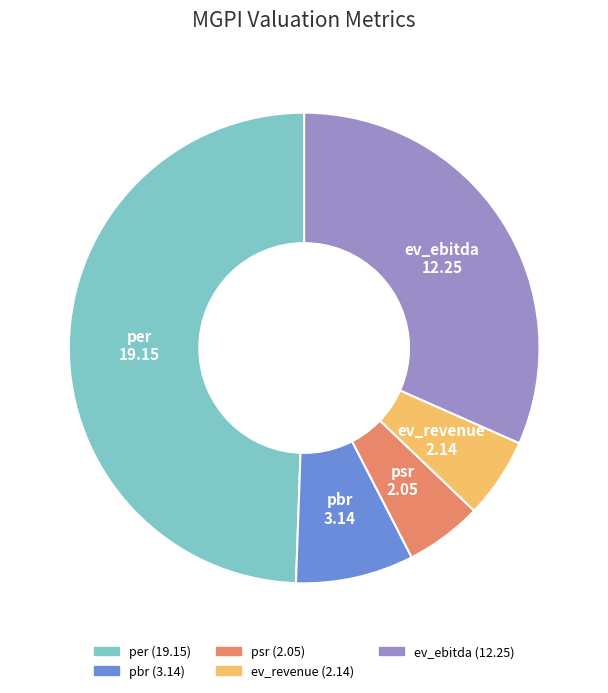

Does pbr account for over 50% of the chart?

No